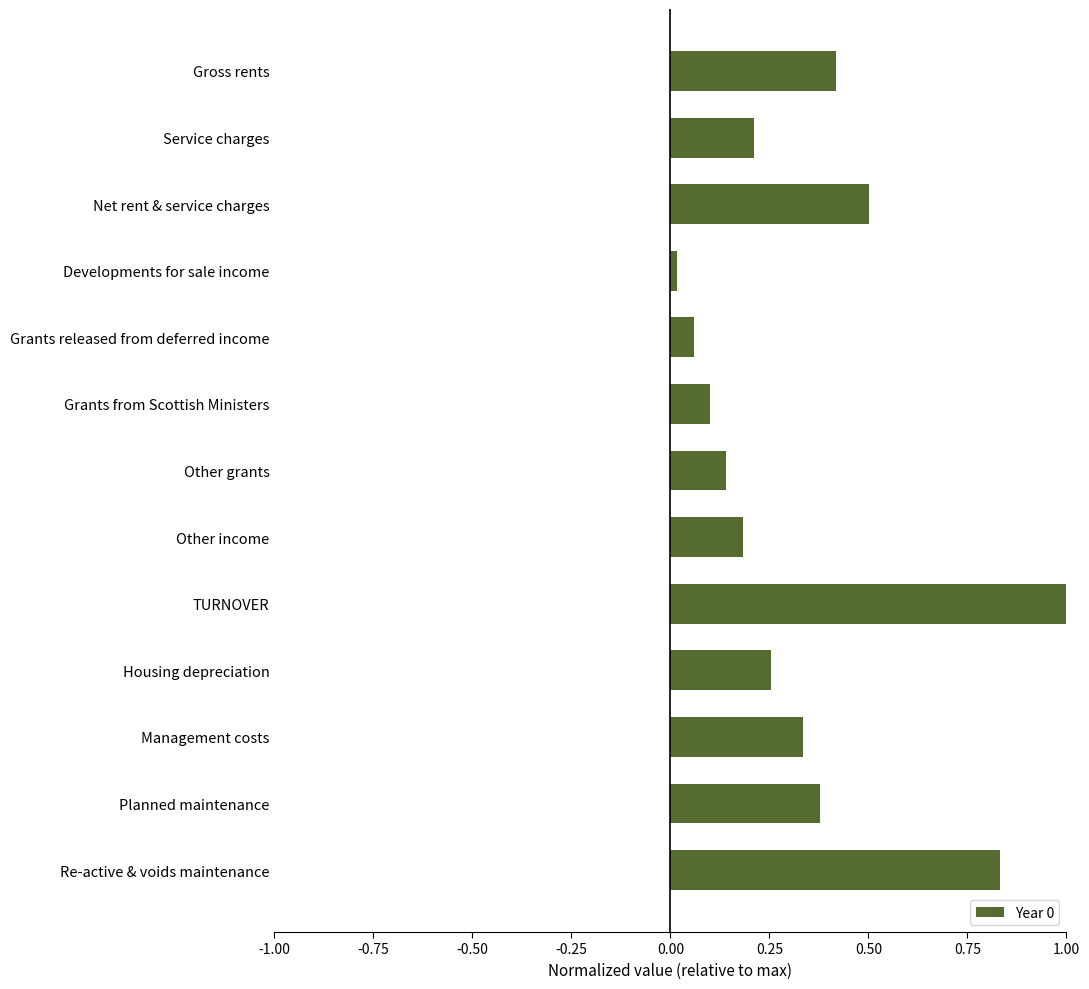

Which has a higher value, Net rent & service charges or TURNOVER?

TURNOVER